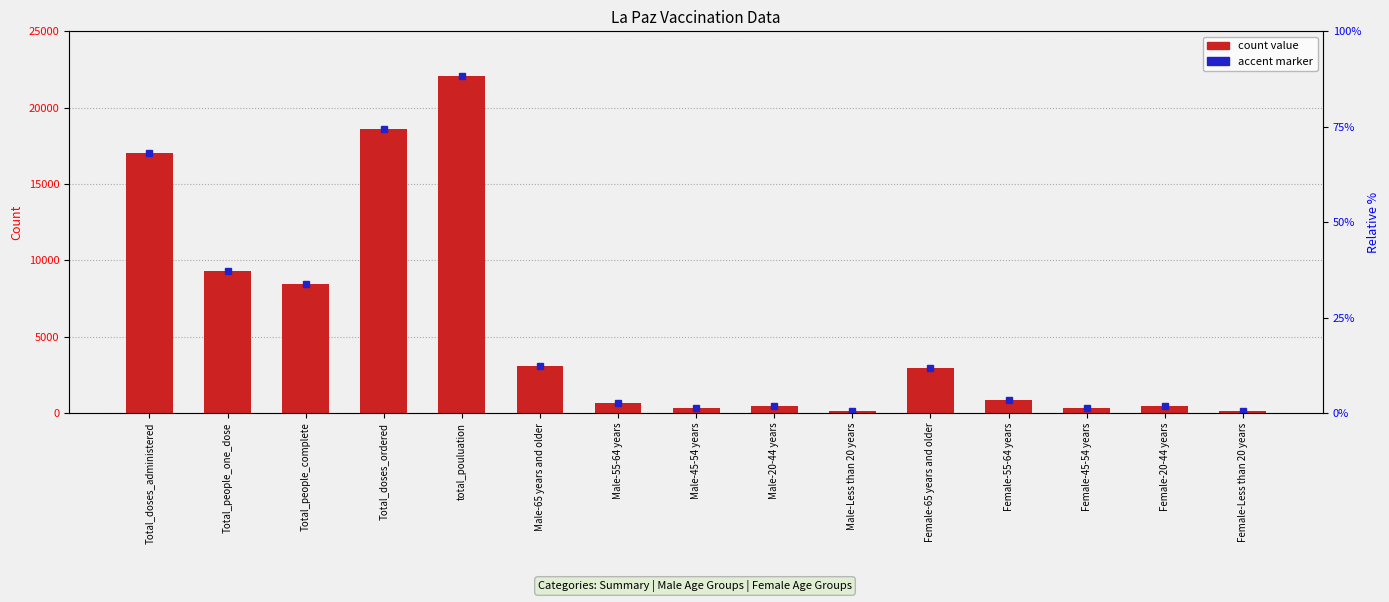

Between Female-55-64 years and Female-45-54 years, which is larger?

Female-55-64 years